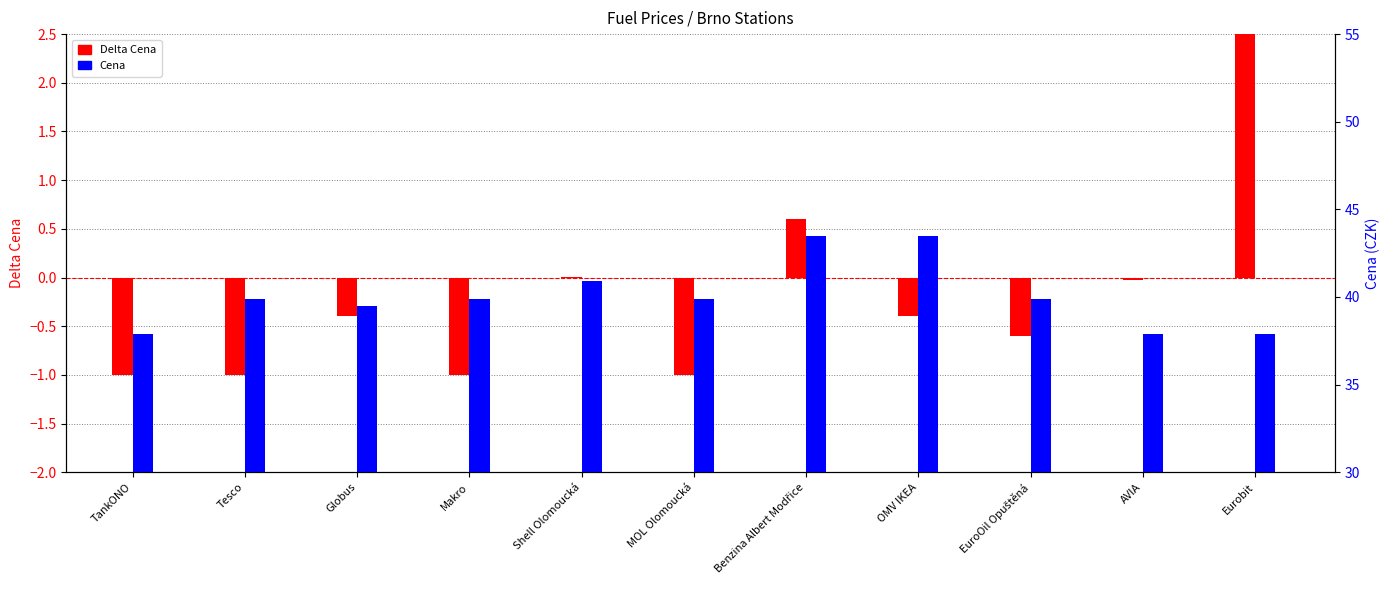

What is the difference between the second highest and minimum values in the Delta Cena series?

1.6